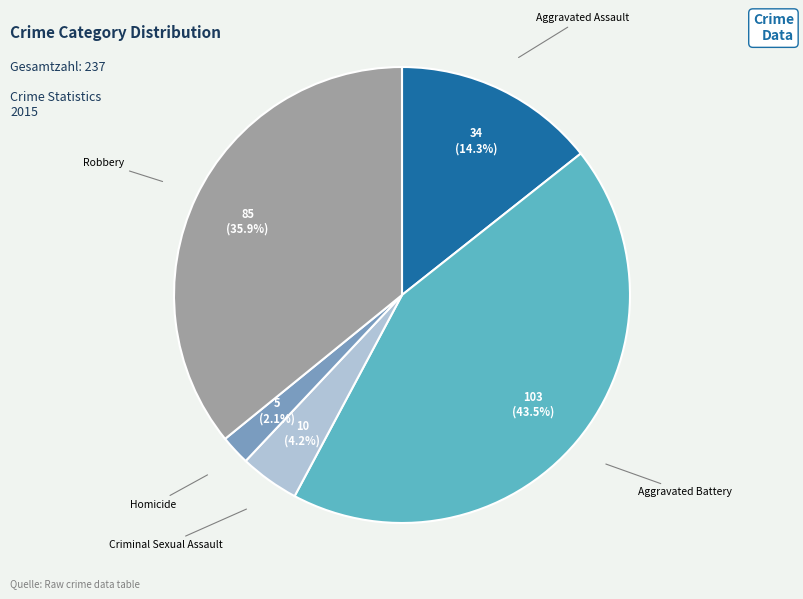

Count the number of slices in the pie.

5